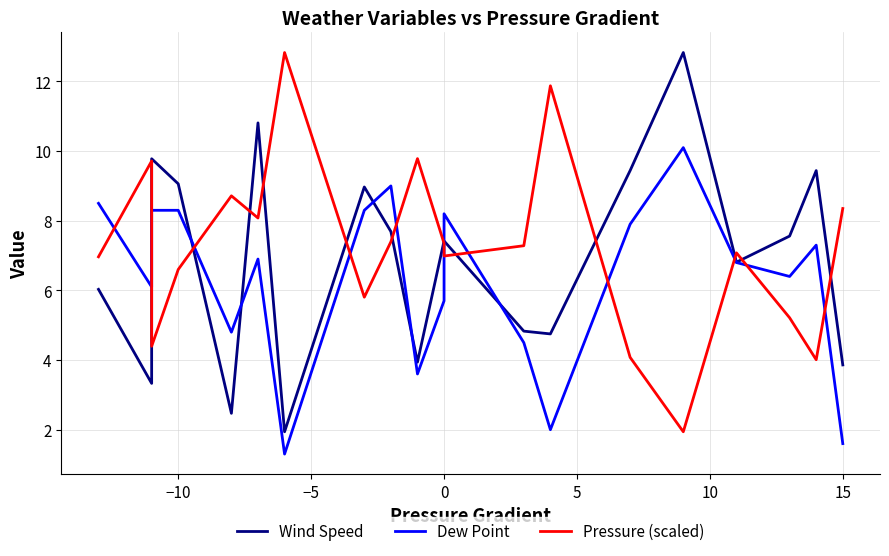

What is the smallest value displayed?

1.3